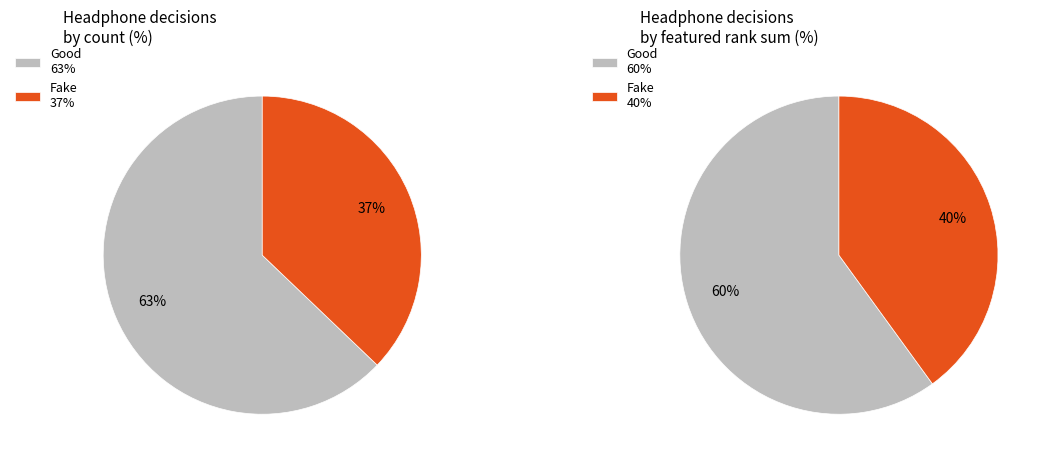

Rank the categories by value from highest to lowest.

Good, Fake